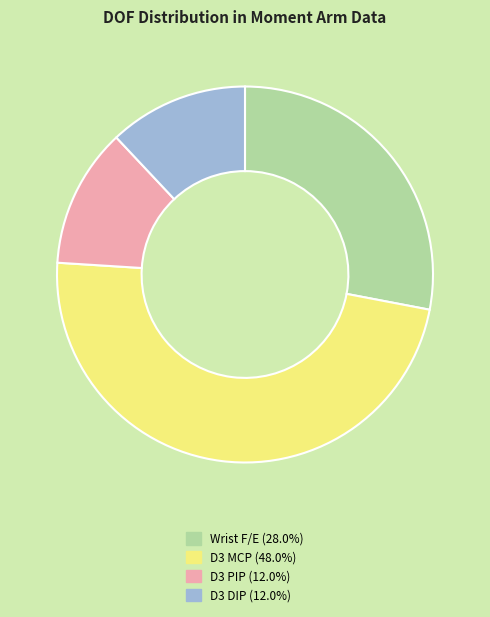

Which slice is the largest?

D3 MCP